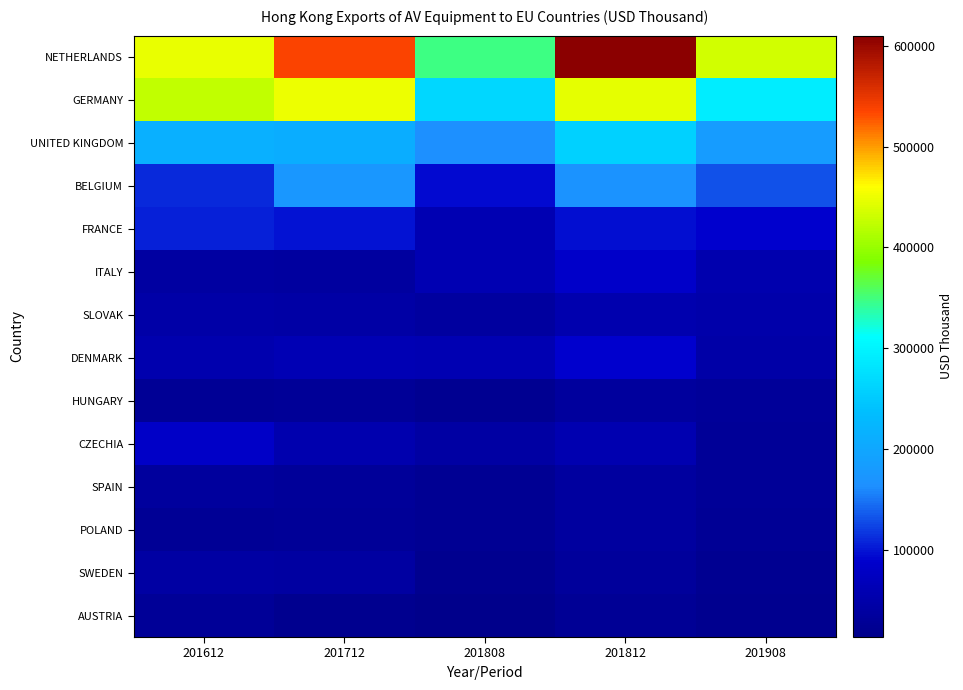

Which series has the largest range (max minus min)?

NETHERLANDS